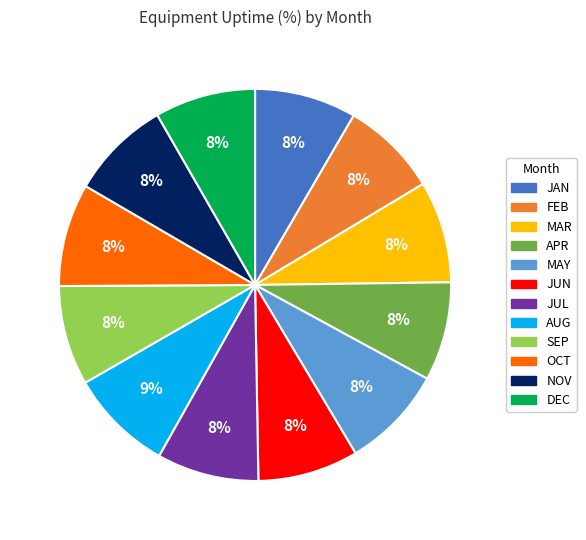

Combined, do OCT and JAN account for over 50%?

No